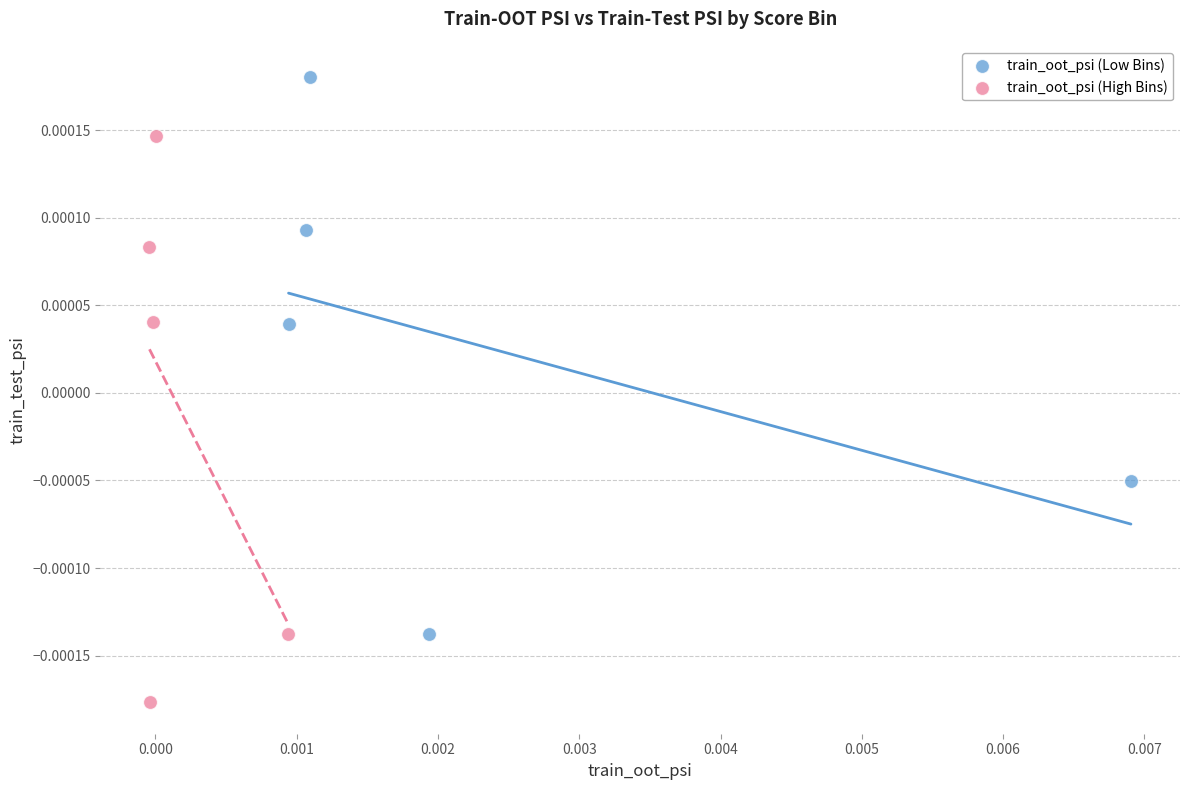

Which series contains the lowest Y value?

train_oot_psi (High Bins)